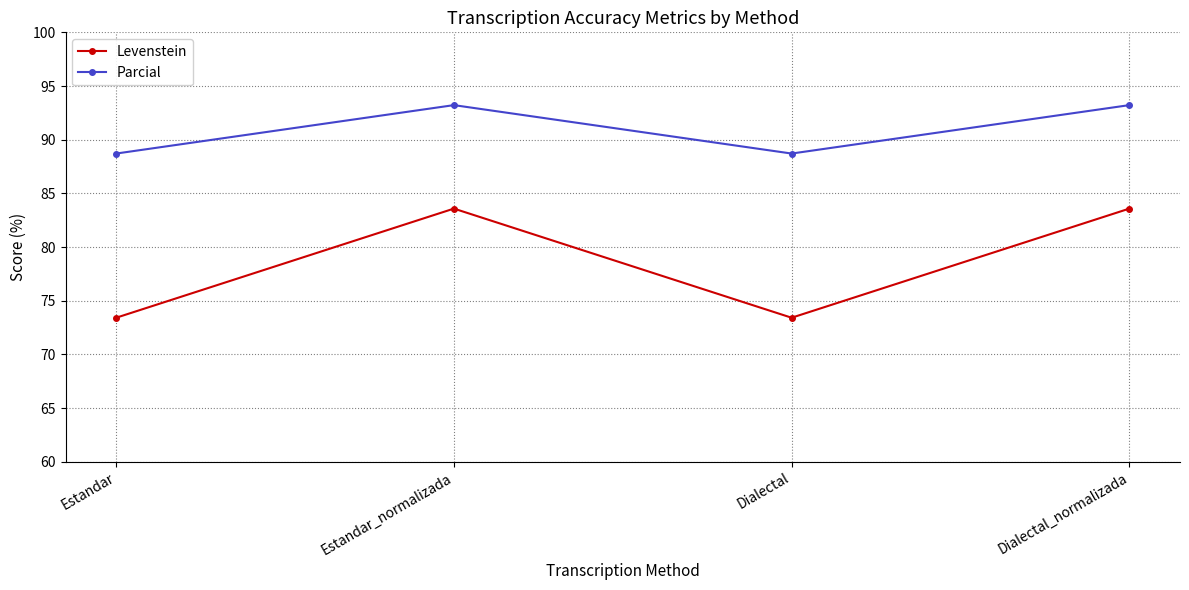

What is the greatest value displayed?

93.2